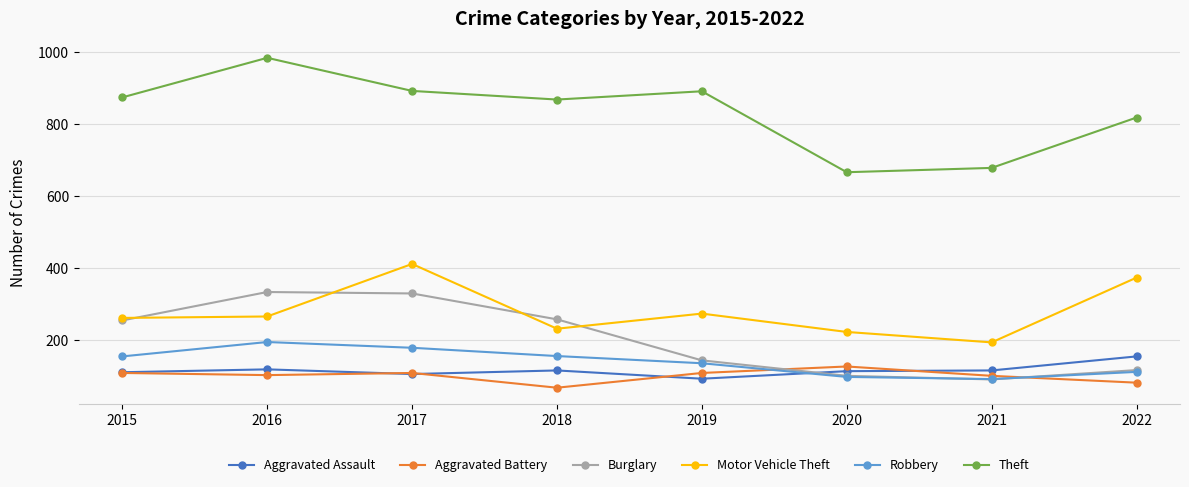

At how many categories does at least one series exceed 206?

8